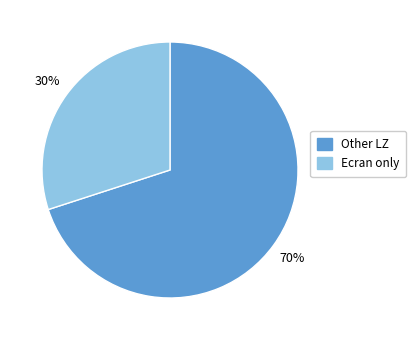

Rank the categories by value from highest to lowest.

Other LZ, Ecran only